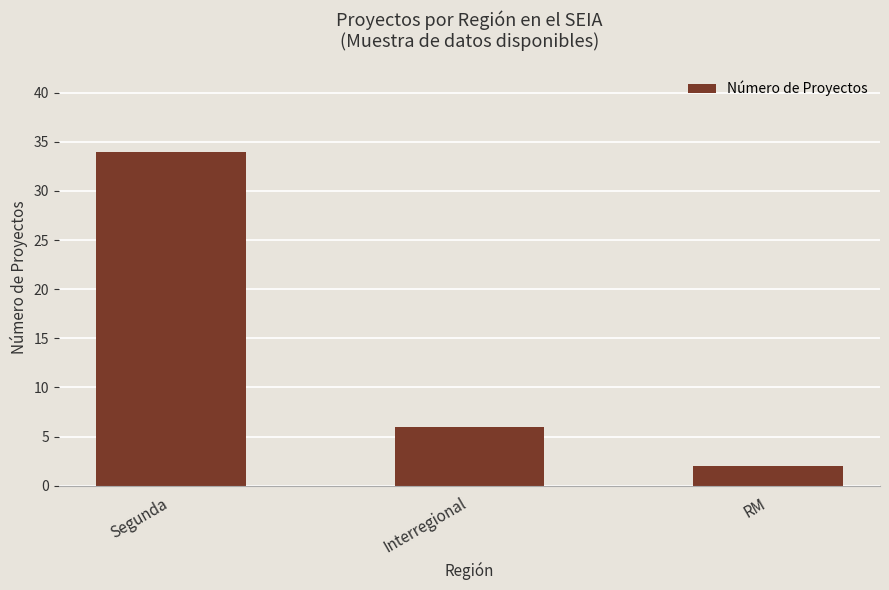

What is the greatest value displayed?

34